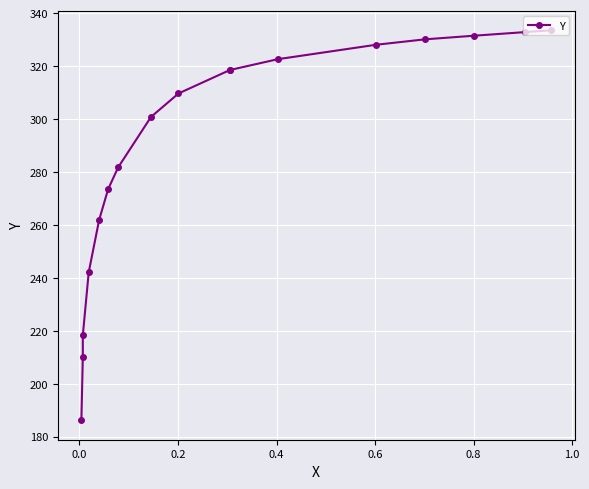

The chart shows a value of 434.7 at 0.0. True or false?

False